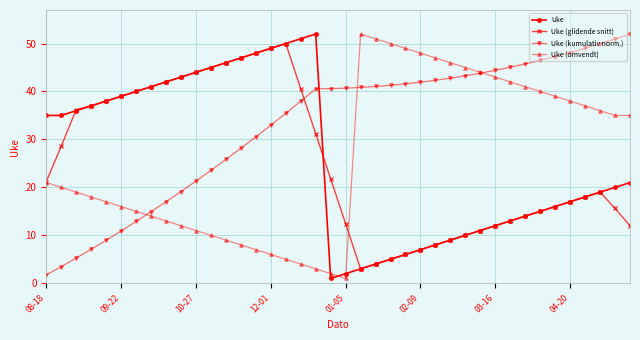

True or false: Uke (omvendt) and Uke (glidende snitt) cross at least once.

True